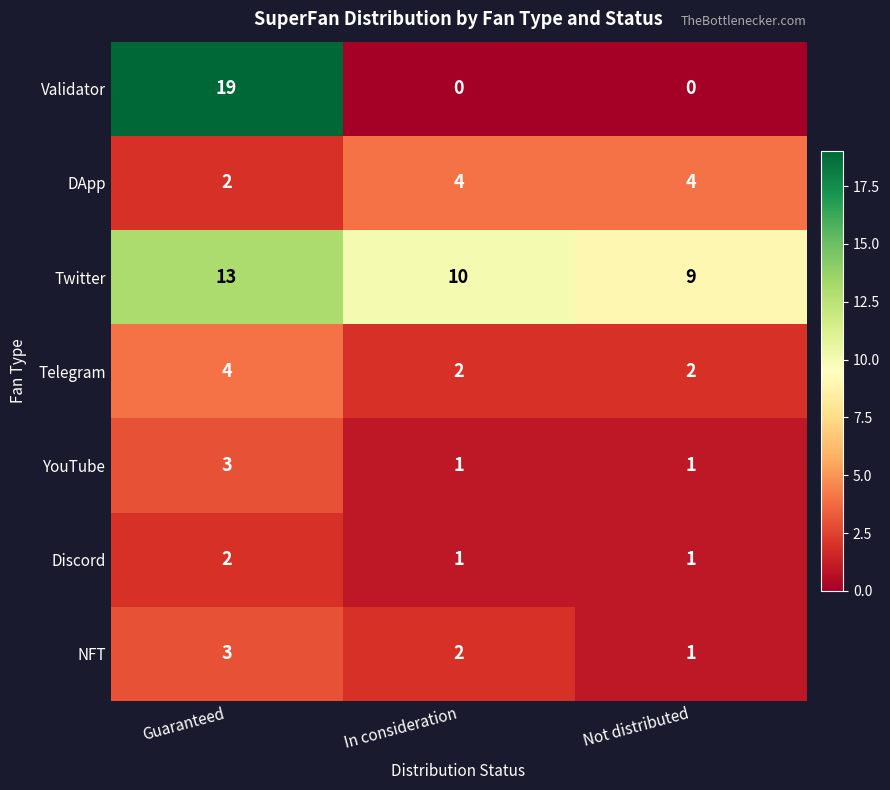

Which series has the widest spread of values?

Validator